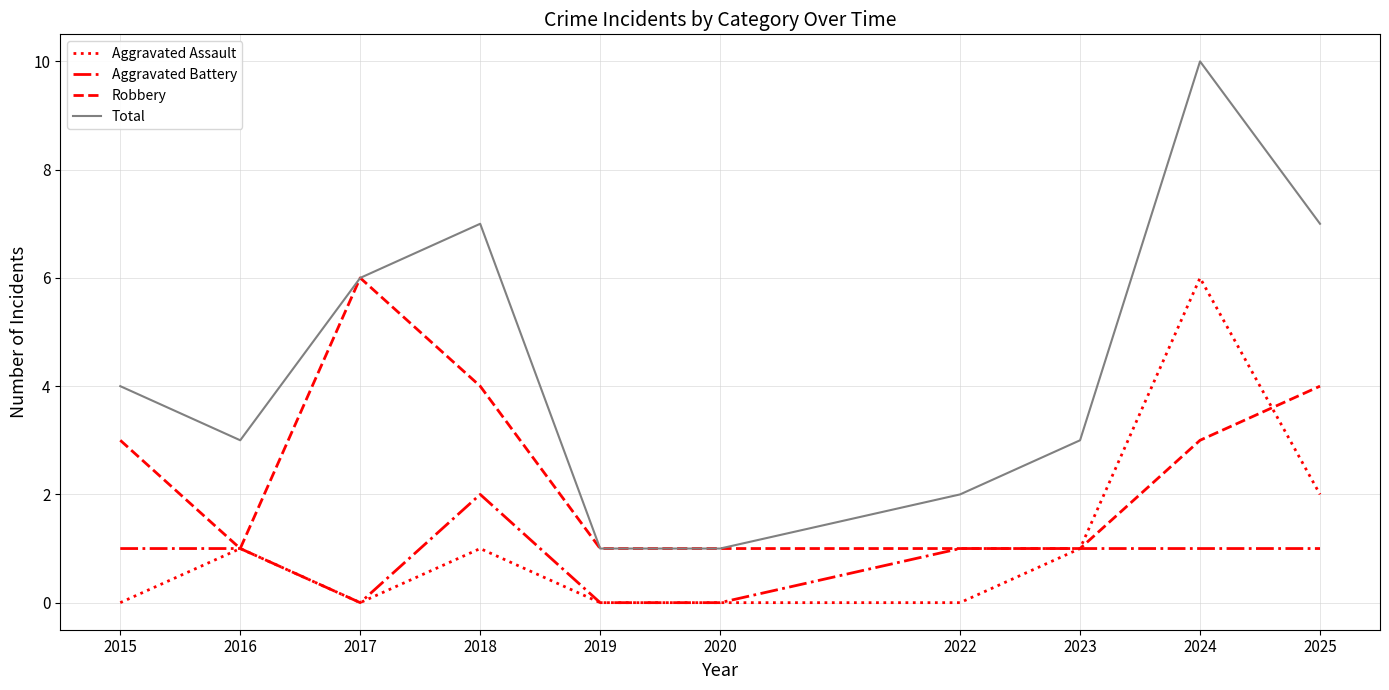

What is the total value across all series at 2017?

12